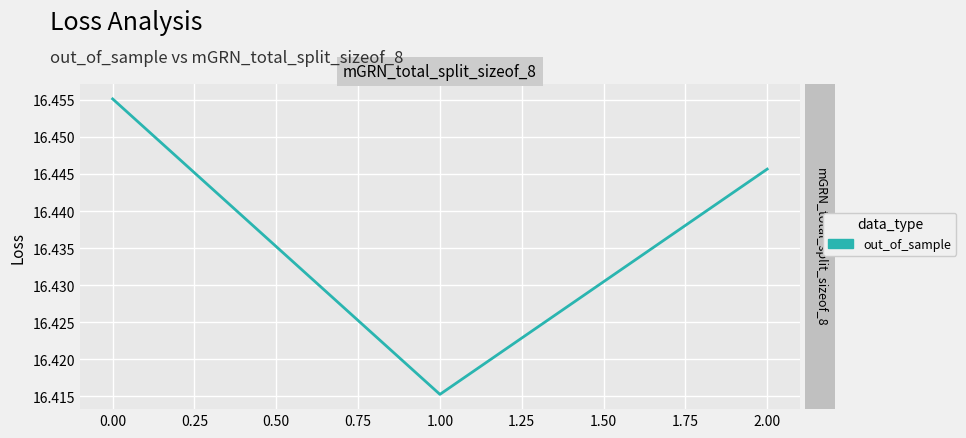

What position from the left is 0.00?

1